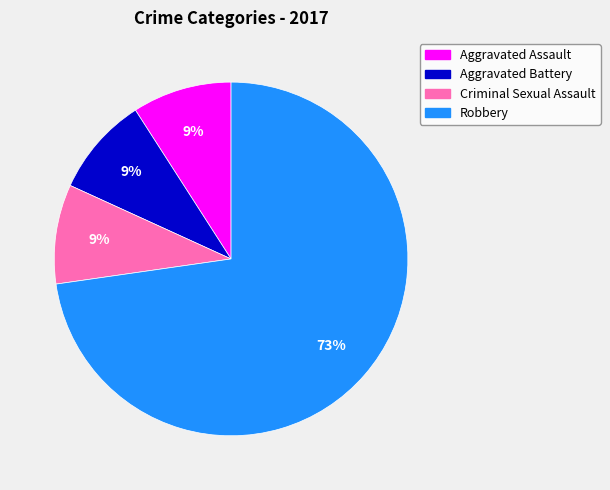

Which slice is the largest?

Robbery